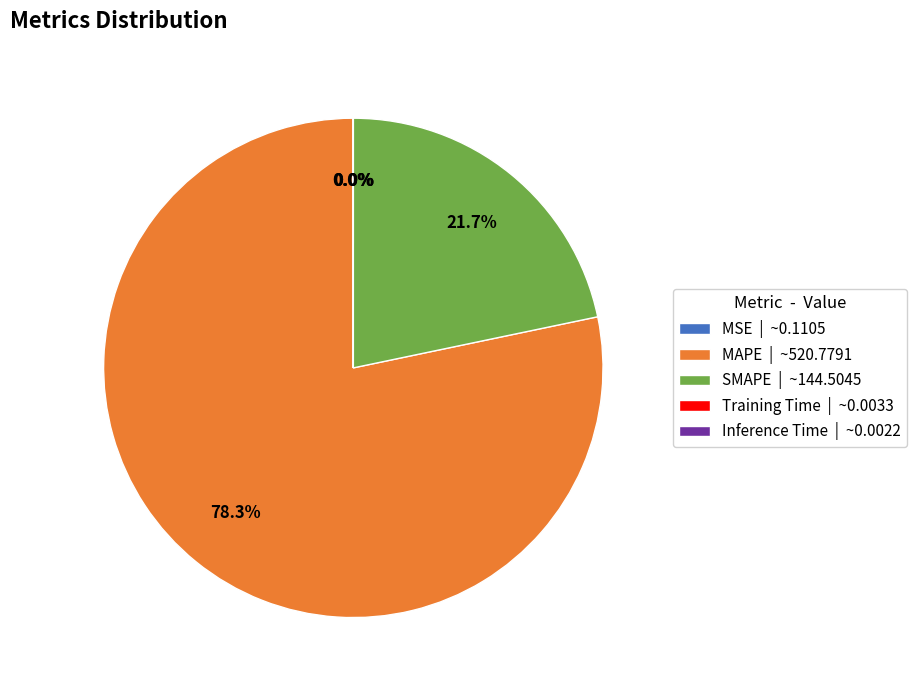

Does any single category account for the majority?

Yes